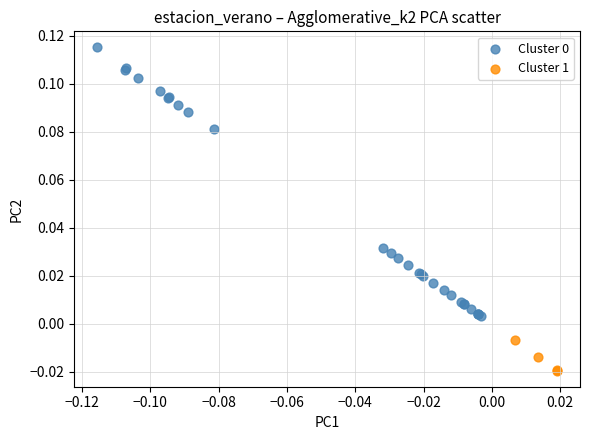

Which series contains the lowest Y value?

Cluster 1